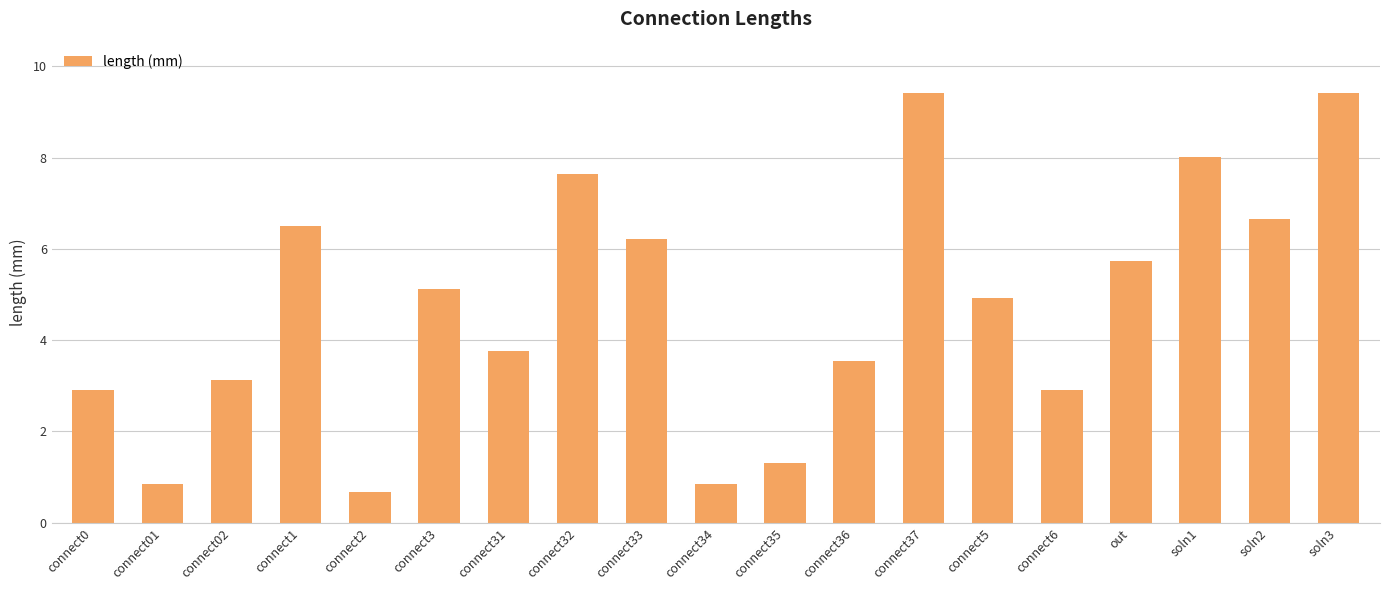

At which label does the data first exceed 4?

connect1